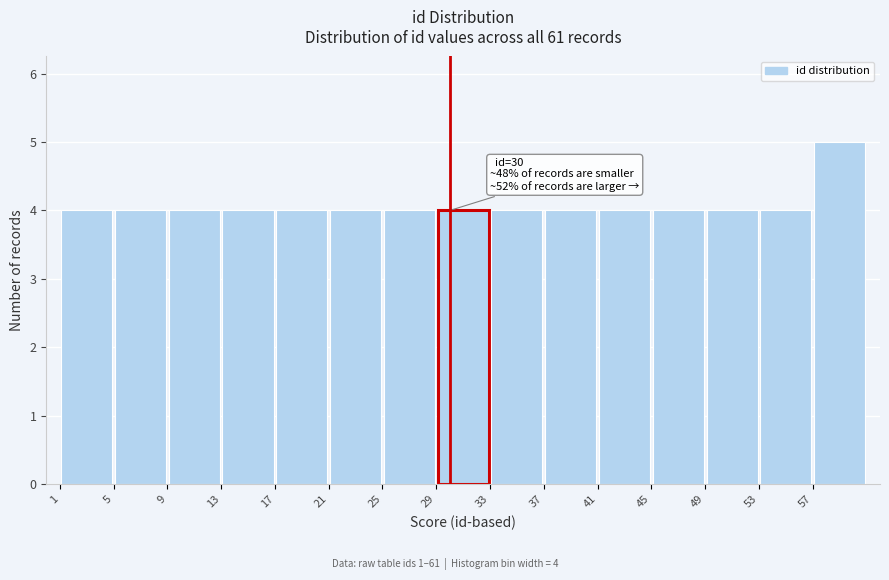

Which range on the x-axis has the tallest bar?

57 to 61